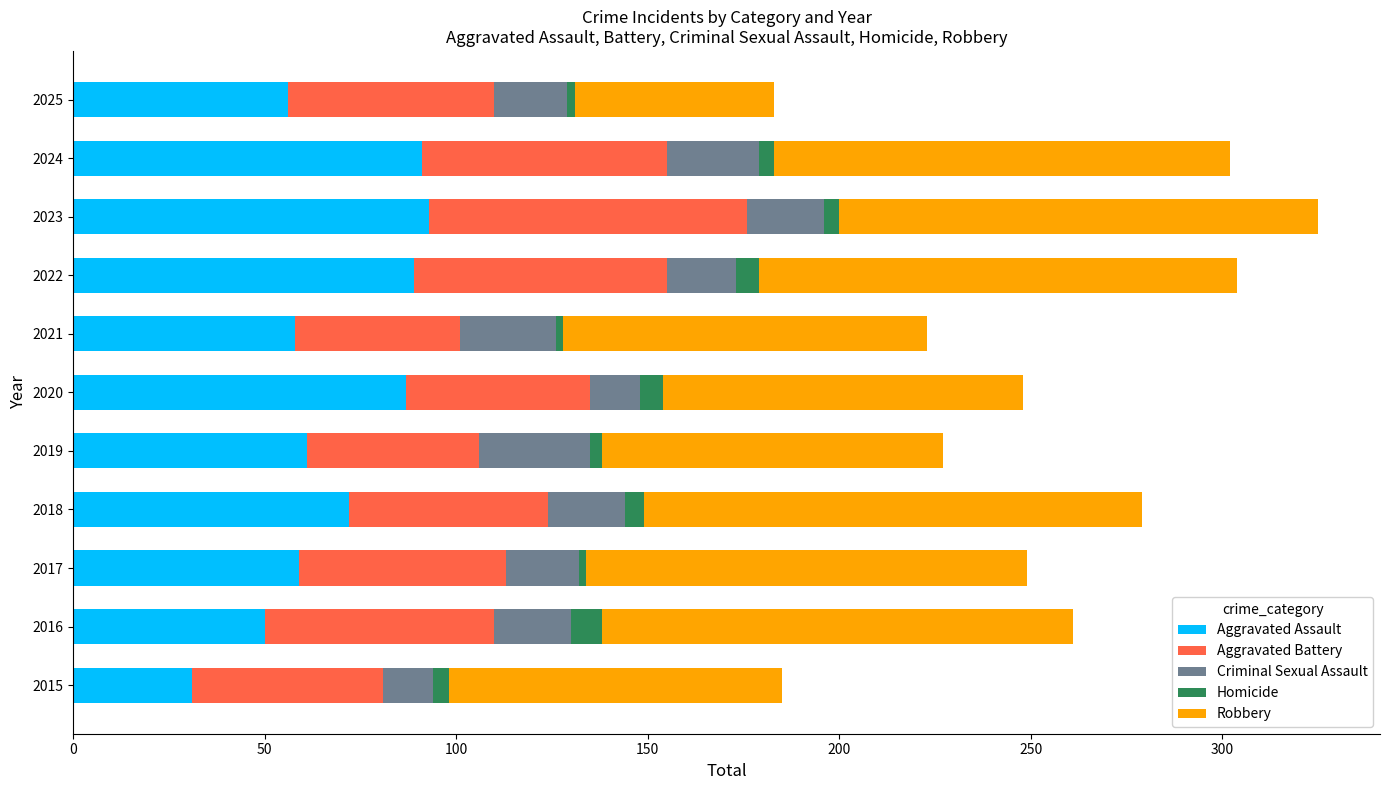

At which label does Aggravated Assault reach its minimum?

2015